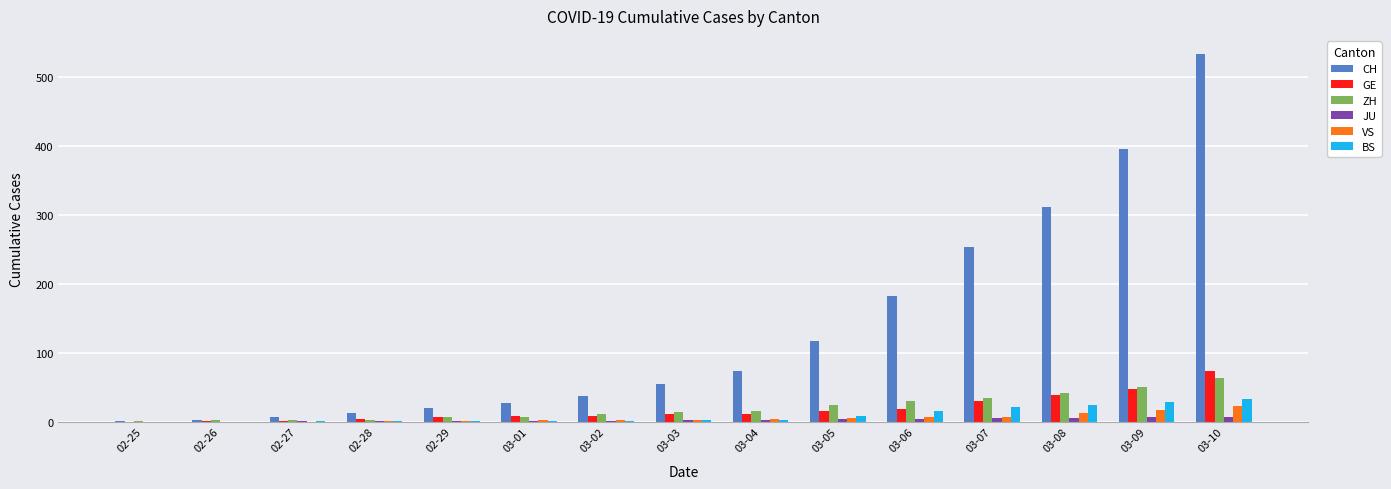

The value of ZH at 03-03 is 14. True or false?

True